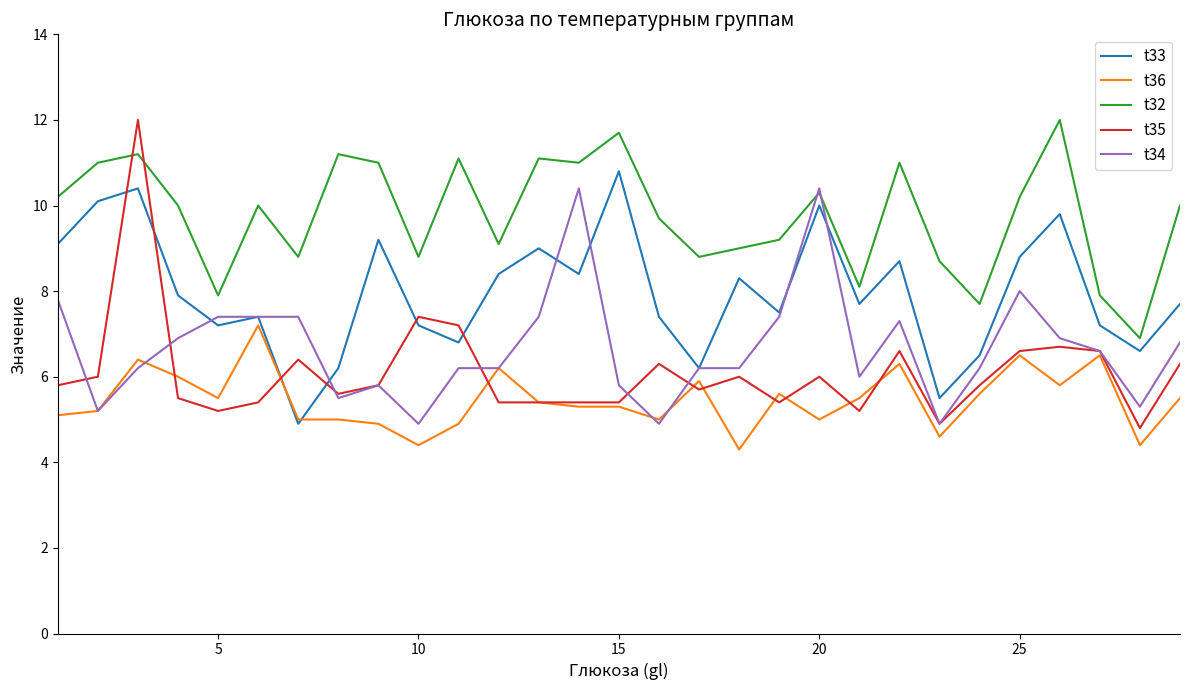

What is the maximum value for t36?

7.2